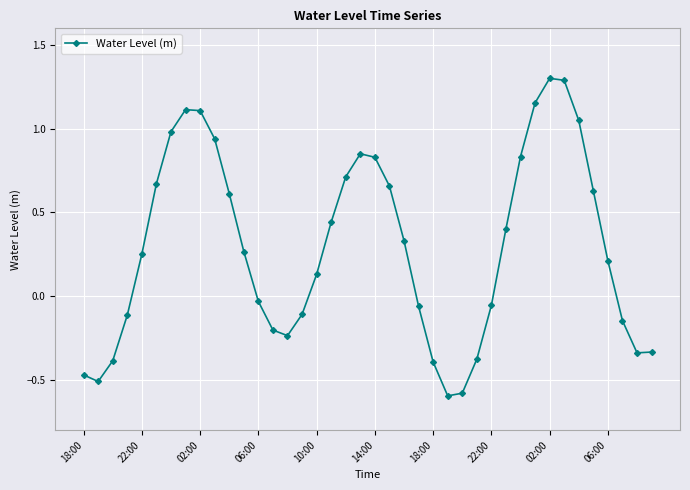

What is the difference between the second highest and second lowest values?

1.9